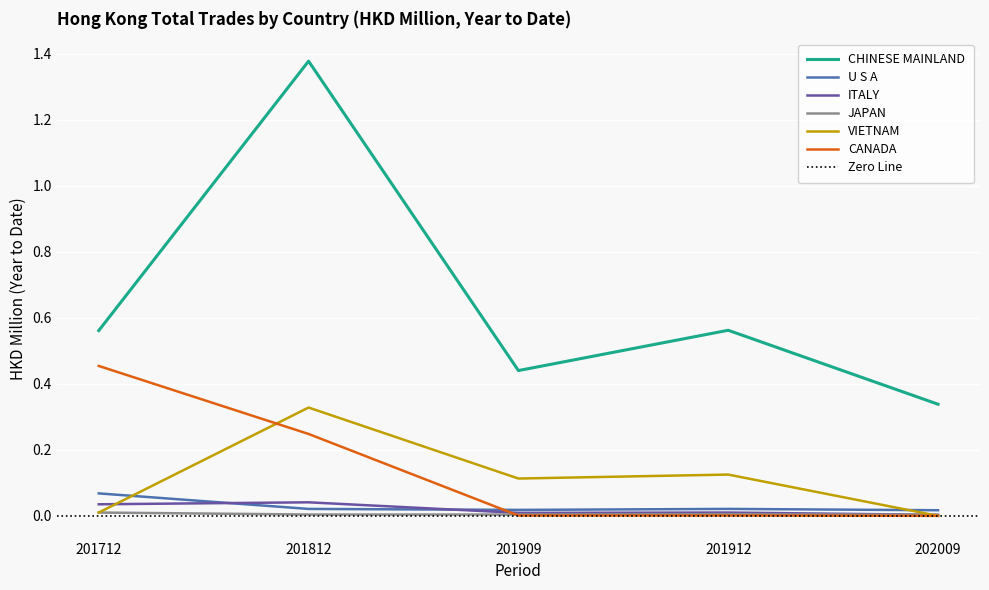

Between 201812 and 202009, which series saw the biggest shift?

CHINESE MAINLAND